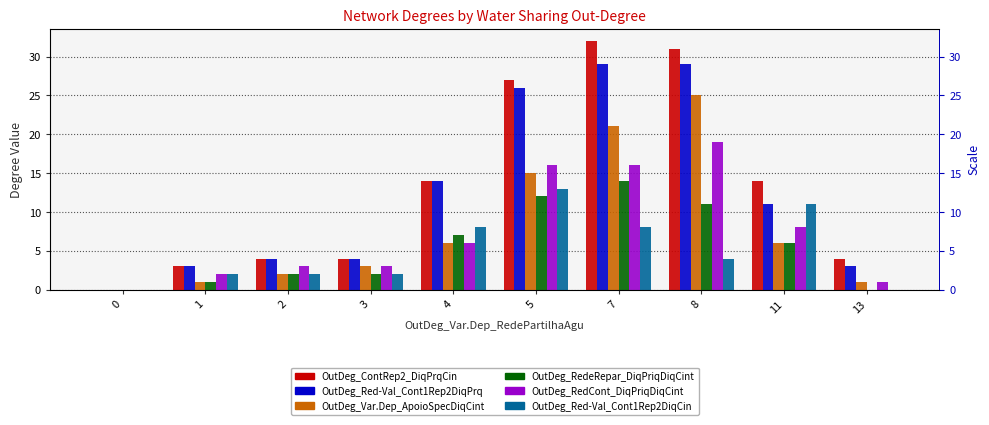

Between 11 and 8, which is larger?

8